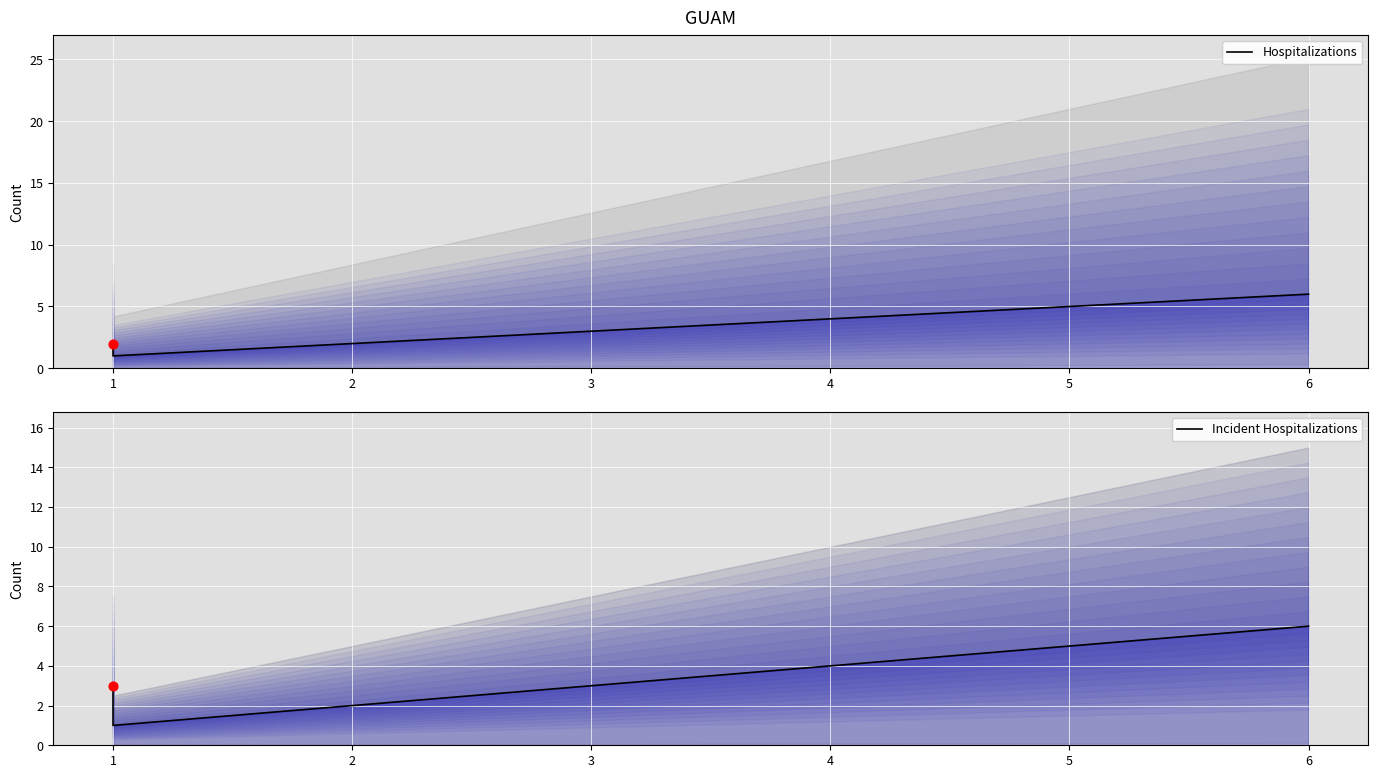

Which series reaches the minimum Y coordinate?

Hospitalizations